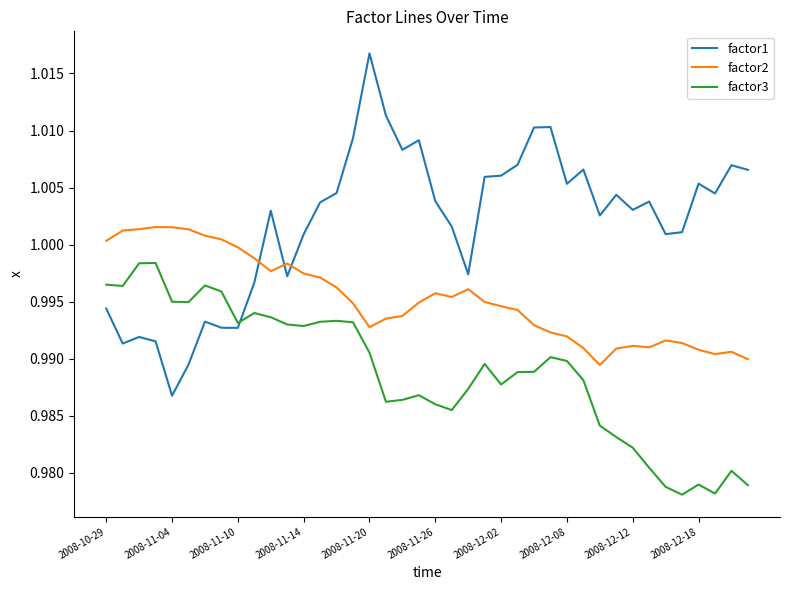

True or false: factor3 and factor2 intersect in this chart.

False